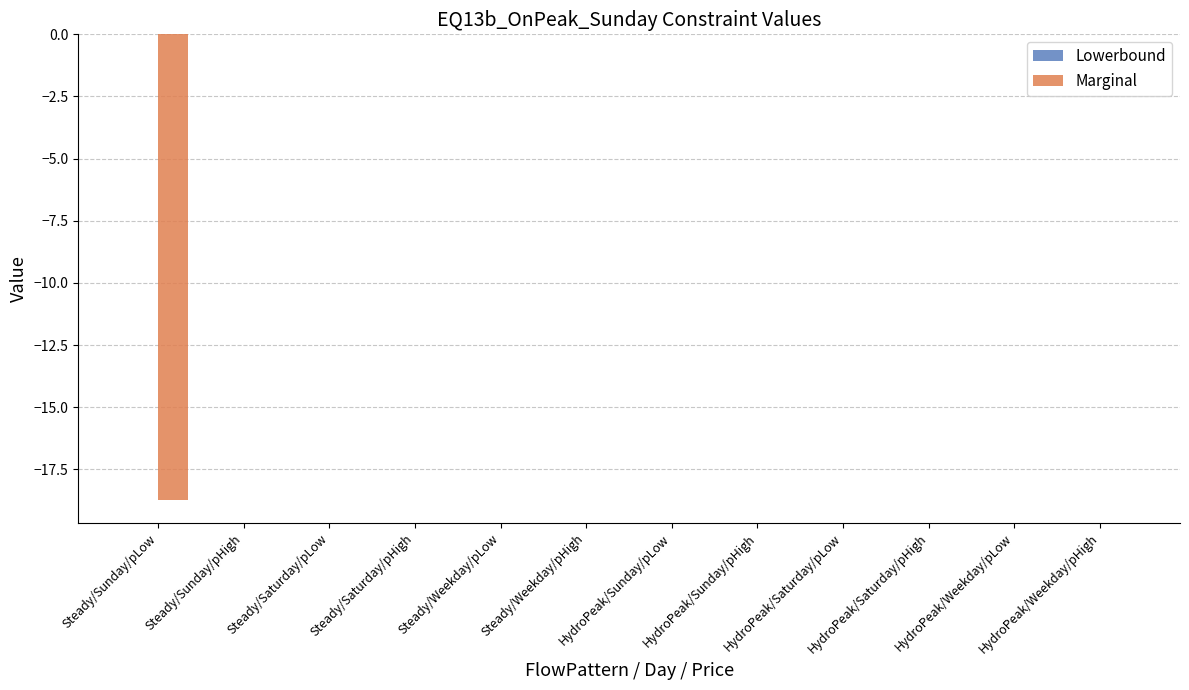

What is the sum of all values?

-18.7